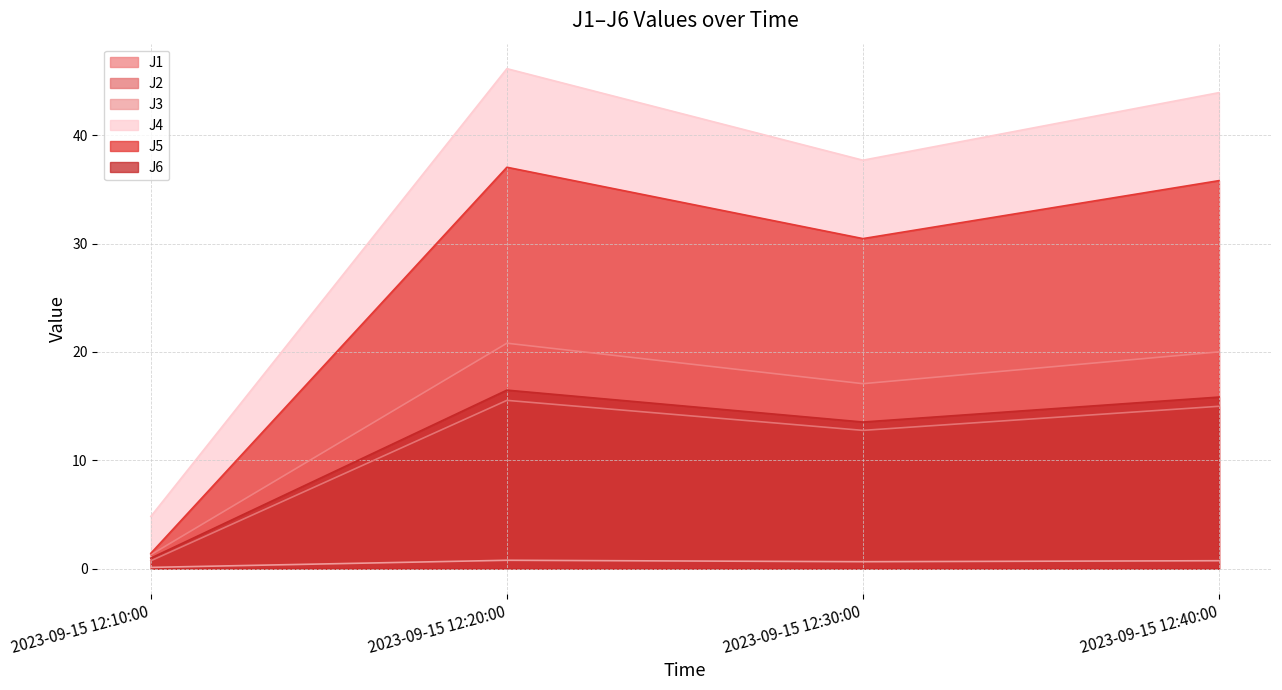

True or false: J4 has a value of 2.0 at 2023-09-15 12:10:00.

False